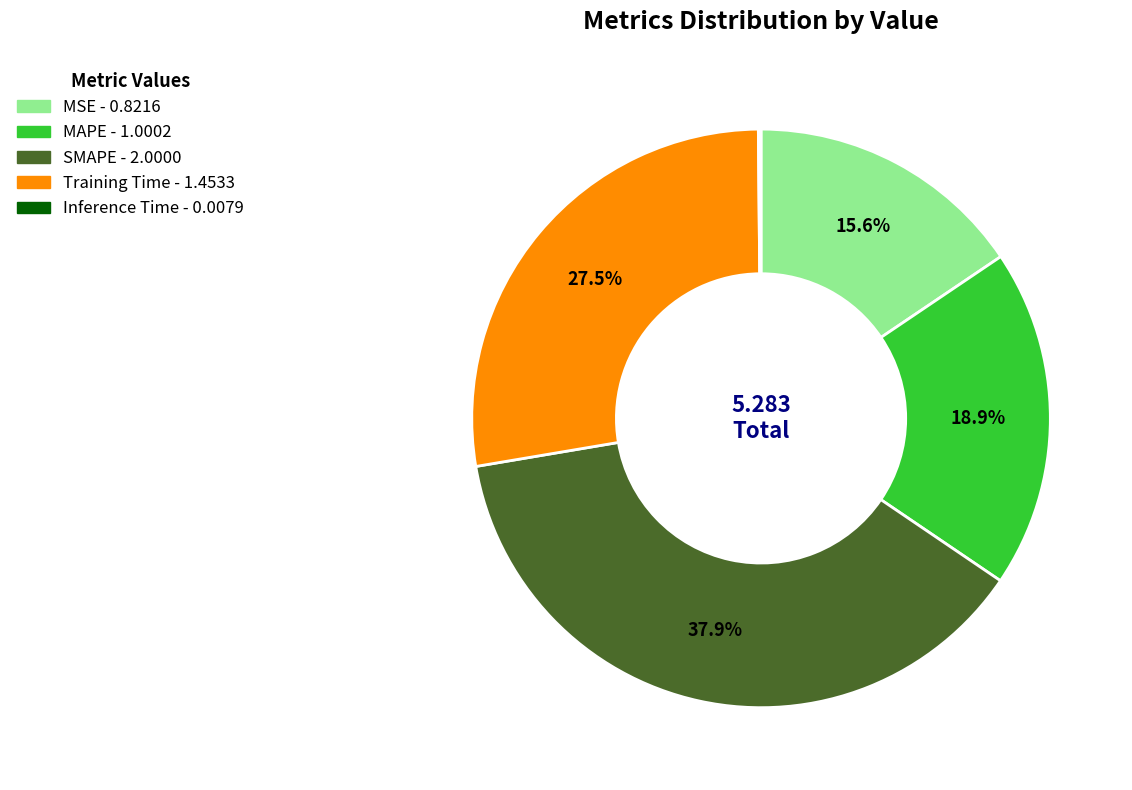

What percentage is the MAPE slice, to the nearest percent?

19%